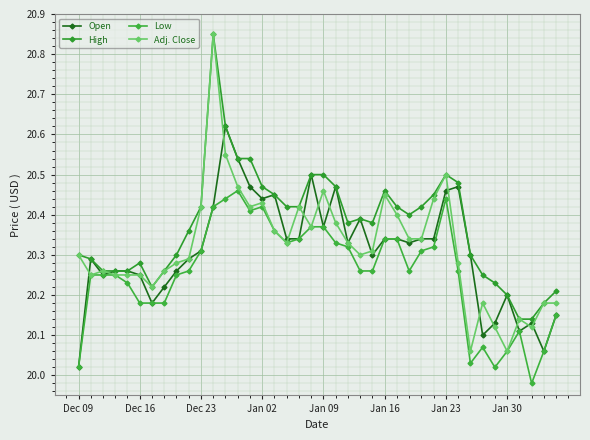

What is the greatest value displayed?

20.9